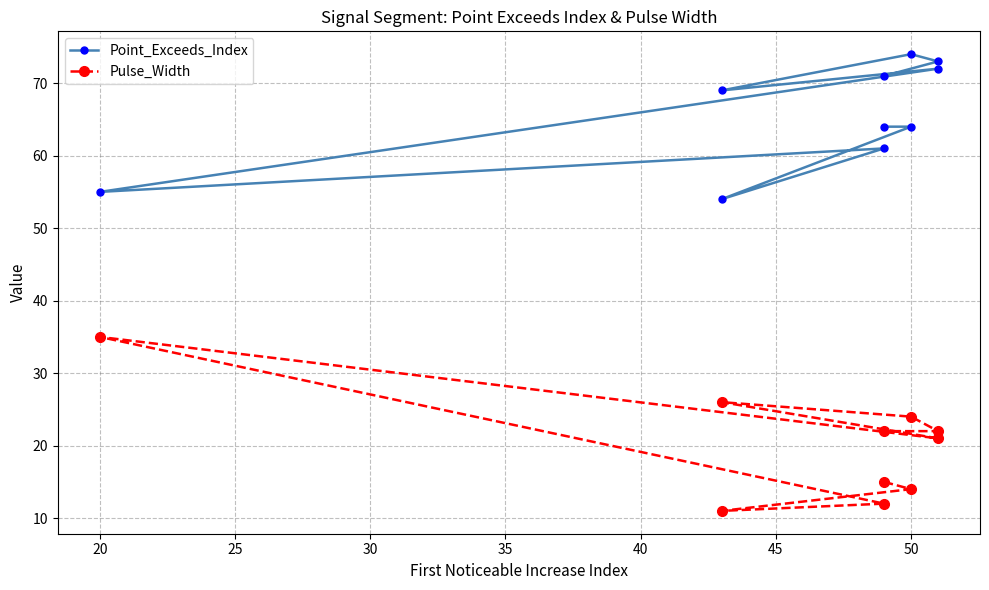

The Point_Exceeds_Index series shows 115 at 40. True or false?

False